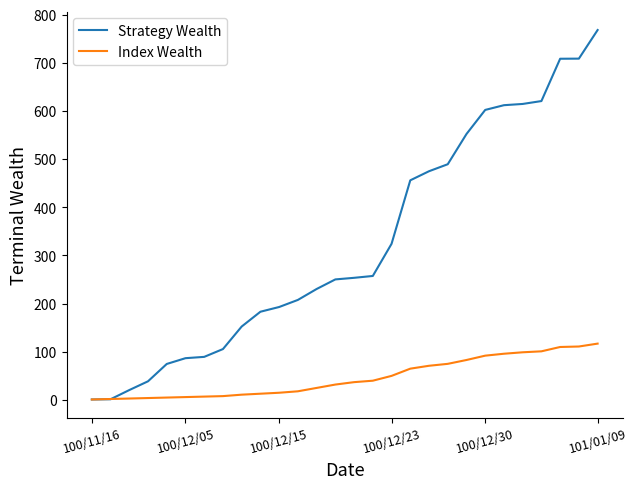

Which series has the largest total across all categories?

Strategy Wealth